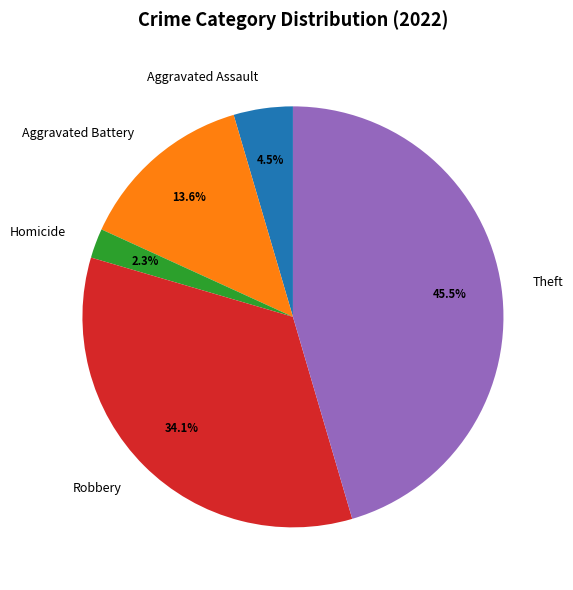

Is there any slice that represents more than half of the pie?

No